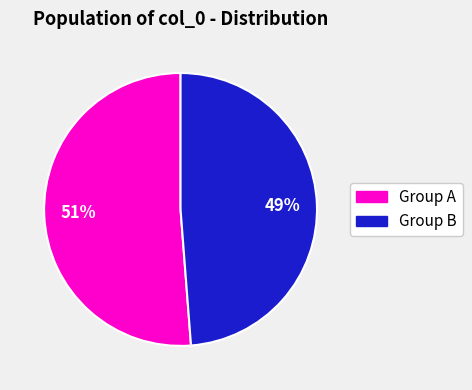

To the nearest percent, what is the difference between the largest and smallest slice percentages?

2%